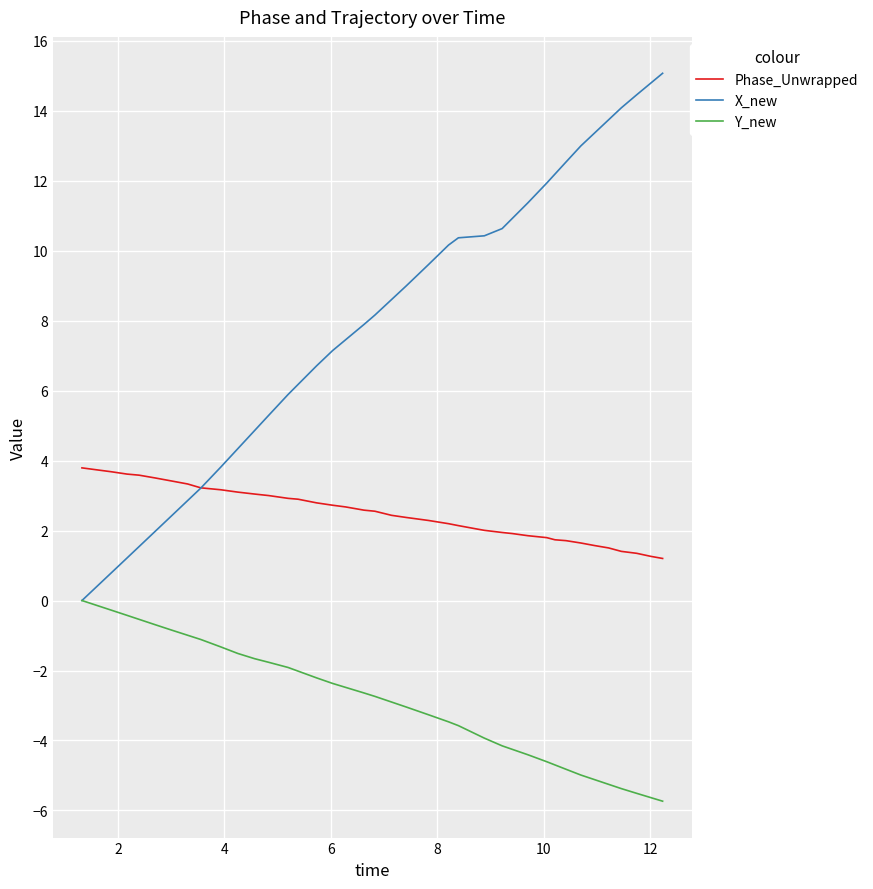

True or false: Y_new and Phase_Unwrapped cross at least once.

False